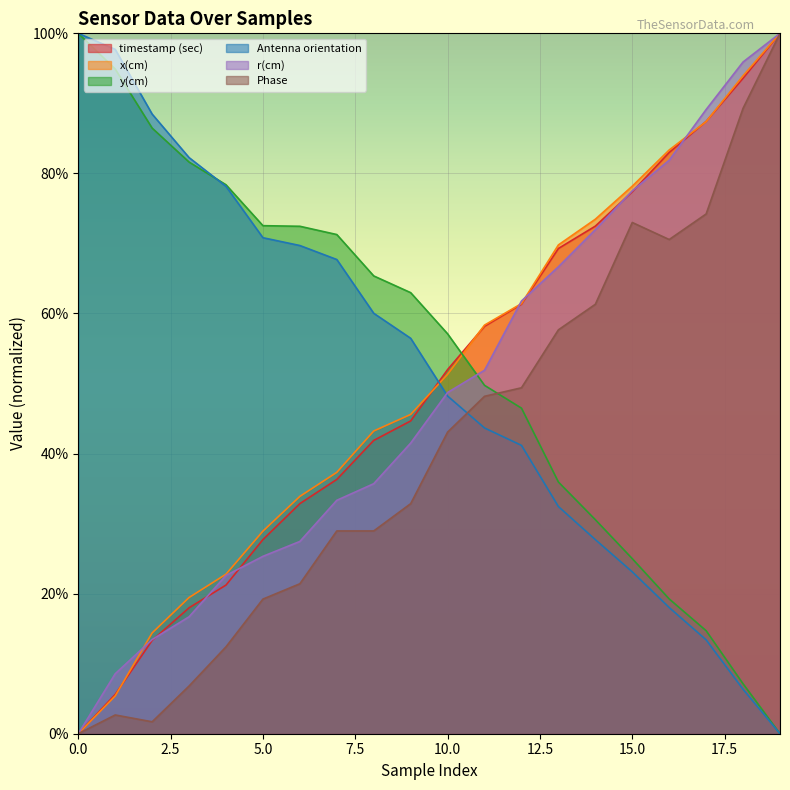

Reading left to right, extract all data points from this chart.

timestamp (sec): 0=0.0	1=5.6	2=13.3	3=18.0	4=21.2	5=27.7	6=32.9	7=36.3	8=41.9	9=44.7	10=52.0	11=58.2	12=61.3	13=69.3	14=72.5	15=77.4	16=83.0	17=87.4	18=93.6	19=100.0
x(cm): 0=0.0	1=5.4	2=14.4	3=19.4	4=22.8	5=28.9	6=33.9	7=37.3	8=43.2	9=45.6	10=51.3	11=58.3	12=61.4	13=69.8	14=73.5	15=78.2	16=83.3	17=87.4	18=93.9	19=100.0
y(cm): 0=100.0	1=94.9	2=86.5	3=81.6	4=78.4	5=72.5	6=72.5	7=71.3	8=65.4	9=63.0	10=57.1	11=49.7	12=46.5	13=35.9	14=30.6	15=25.0	16=19.2	17=14.7	18=7.1	19=0.0
Antenna orientation: 0=100.0	1=97.7	2=88.5	3=82.3	4=78.2	5=70.8	6=69.7	7=67.7	8=60.0	9=56.5	10=48.2	11=43.7	12=41.2	13=32.4	14=27.7	15=23.1	16=18.0	17=13.4	18=6.3	19=0.0
r(cm): 0=0.0	1=8.6	2=13.4	3=16.7	4=22.6	5=25.3	6=27.5	7=33.3	8=35.7	9=41.5	10=48.7	11=51.9	12=61.8	13=66.7	14=72.0	15=77.5	16=81.9	17=89.1	18=95.9	19=100.0
Phase: 0=0.0	1=2.7	2=1.7	3=6.8	4=12.4	5=19.2	6=21.4	7=29.0	8=29.0	9=32.8	10=43.1	11=48.2	12=49.4	13=57.7	14=61.3	15=73.0	16=70.6	17=74.2	18=89.3	19=100.0